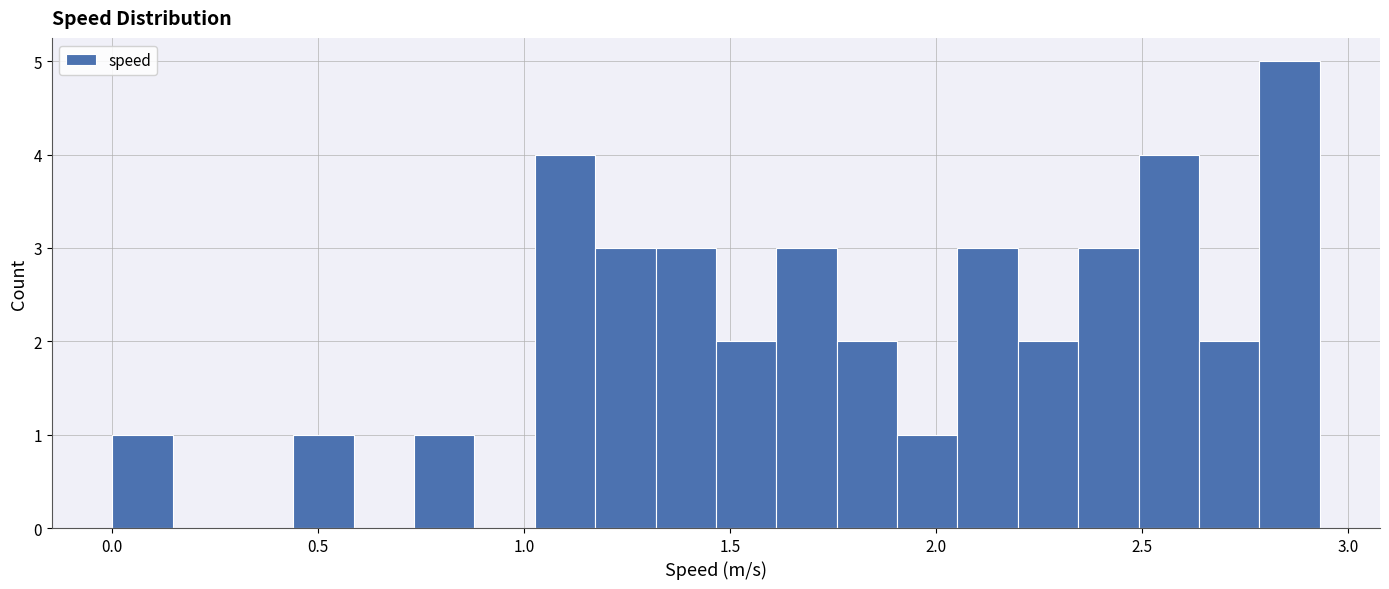

Read against the x-axis, roughly where is the centre of the tallest bar?

2.85